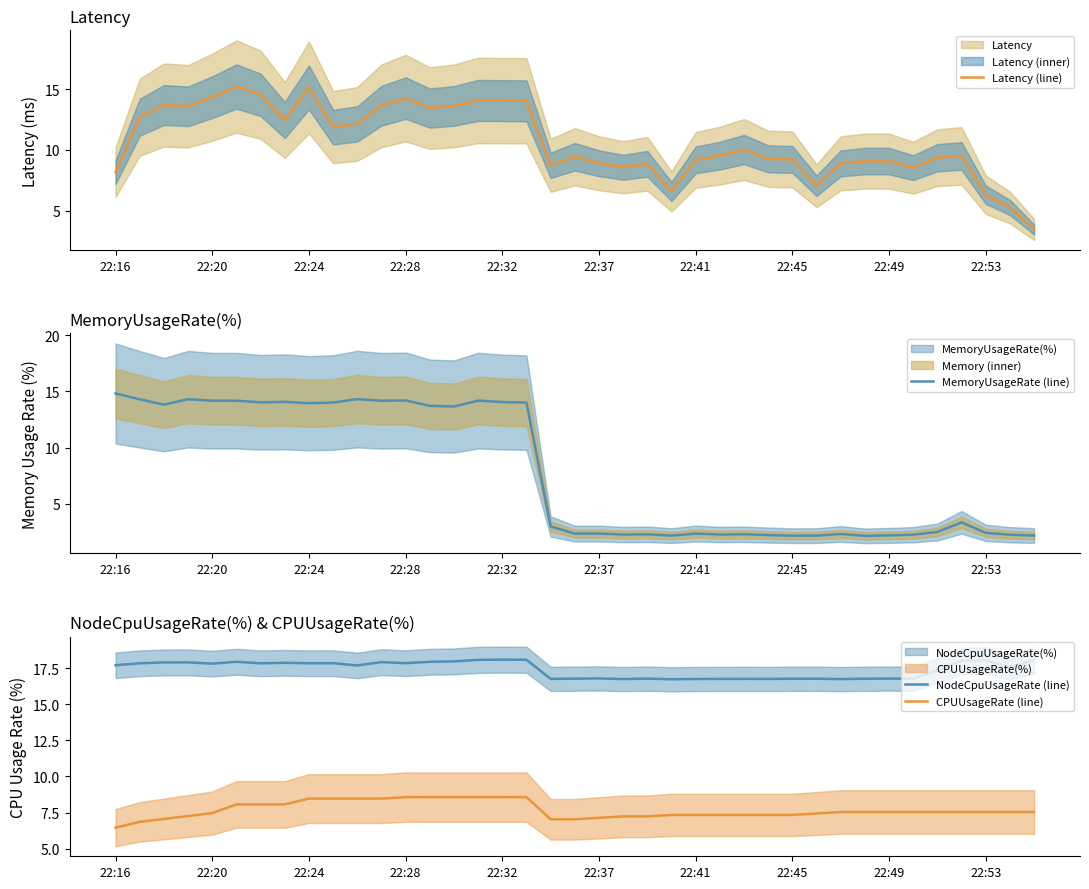

At which label does NodeCpuUsageRate (line) first exceed 17?

22:16